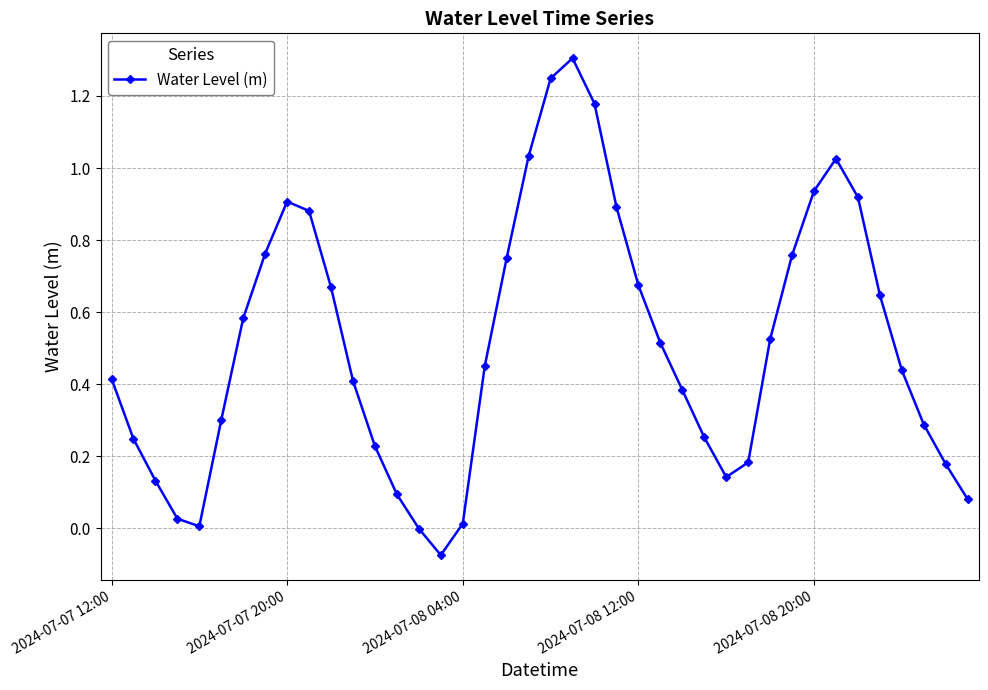

What is the maximum value shown in the chart?

1.3